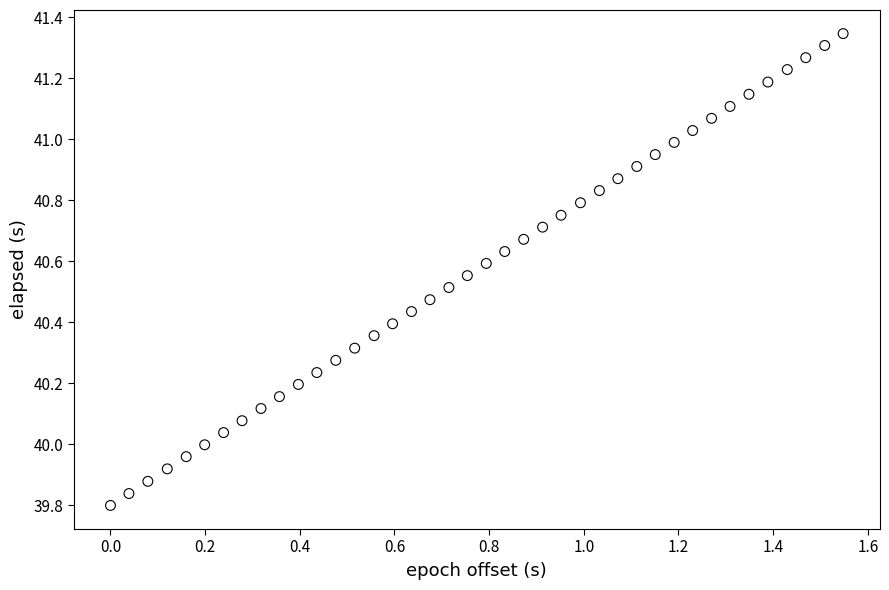

What is the range of X values (max minus min)?

1.5